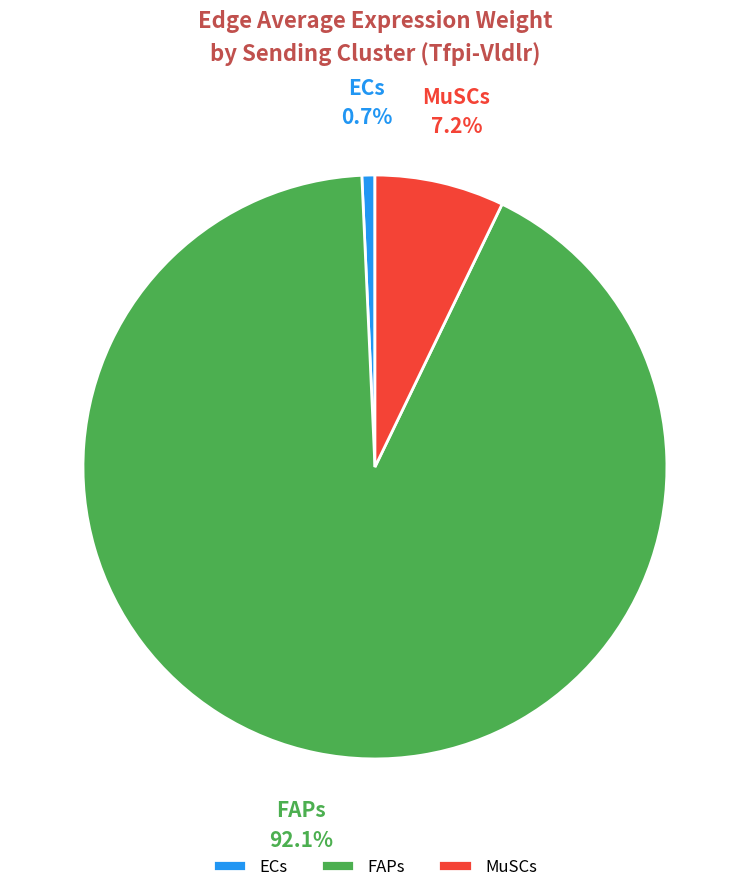

Does any single category account for the majority?

Yes